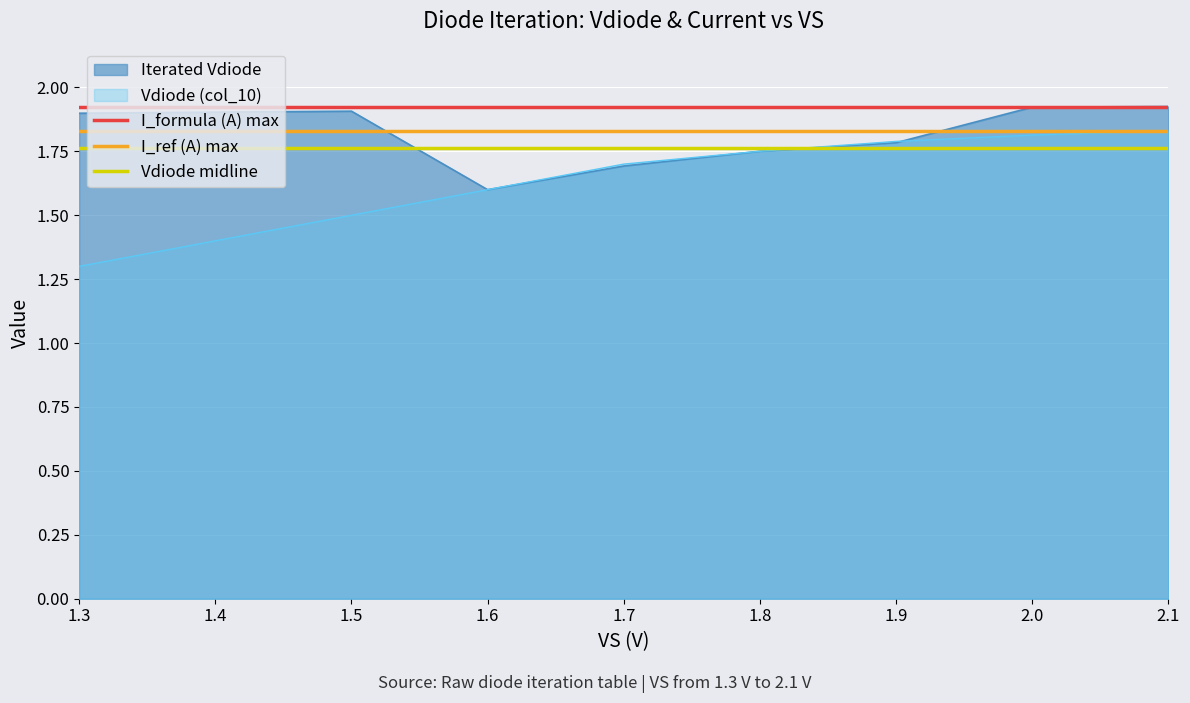

What is the lowest value of the Vdiode (col_10) series?

1.3